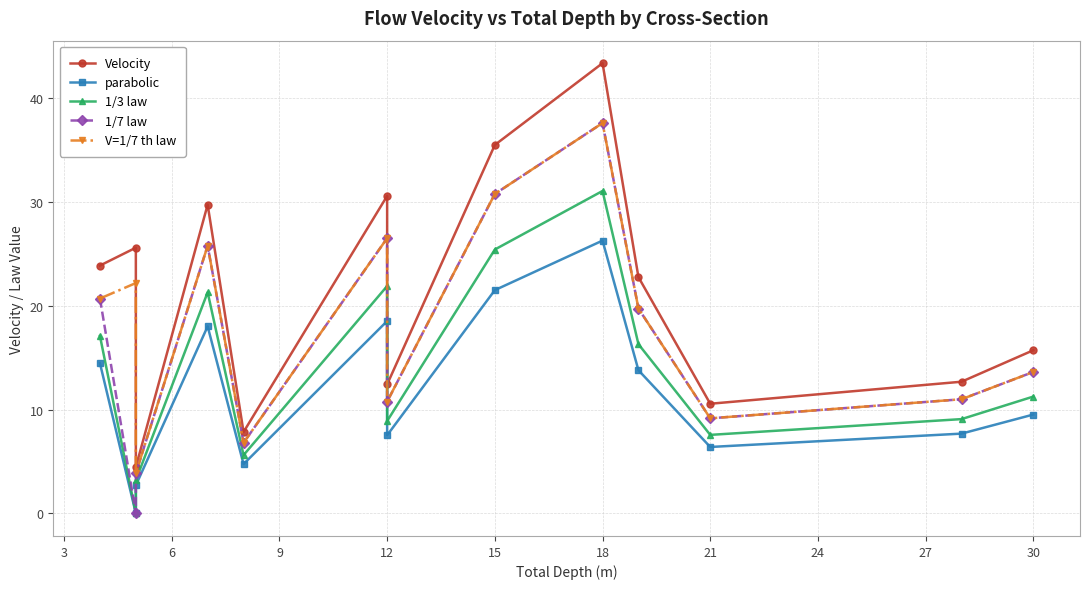

How many lines are shown in the chart?

5